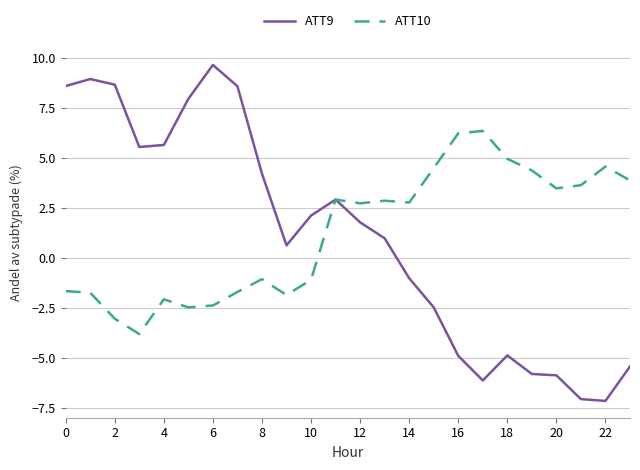

At how many categories does at least one series exceed 3?

18